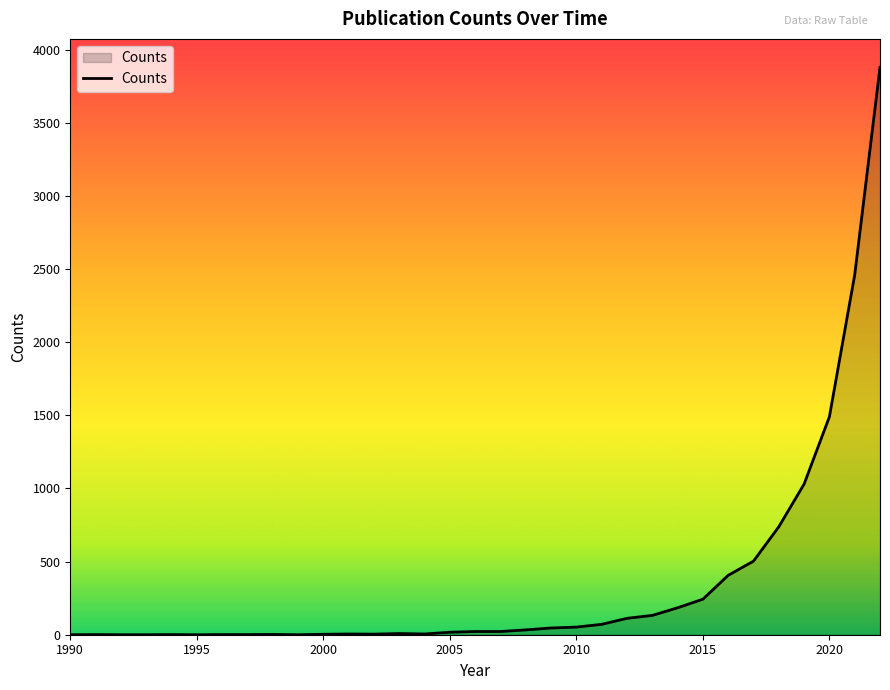

What is the greatest value displayed?

3880